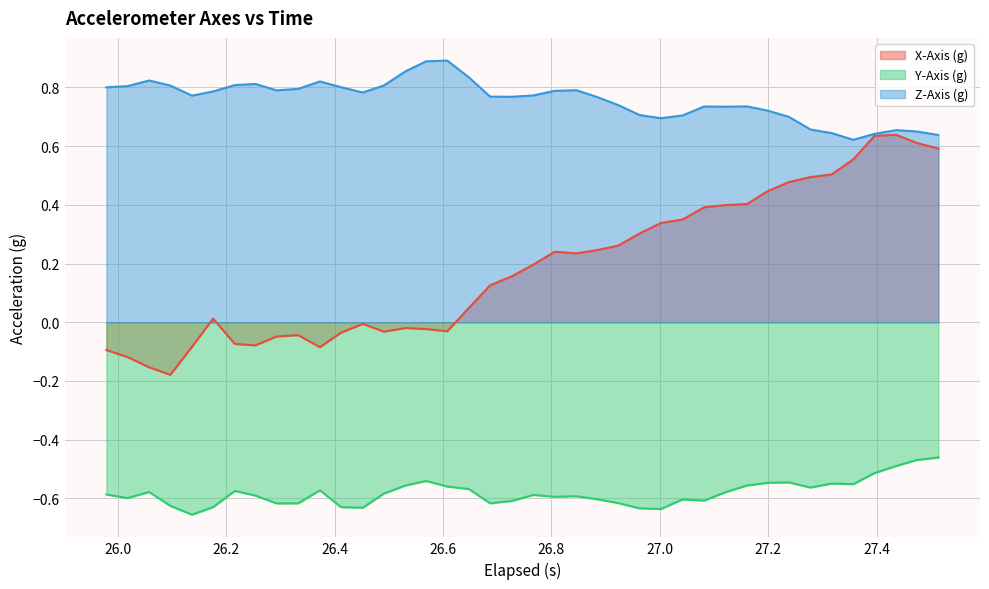

Which series has the largest total across all categories?

Z-Axis (g)